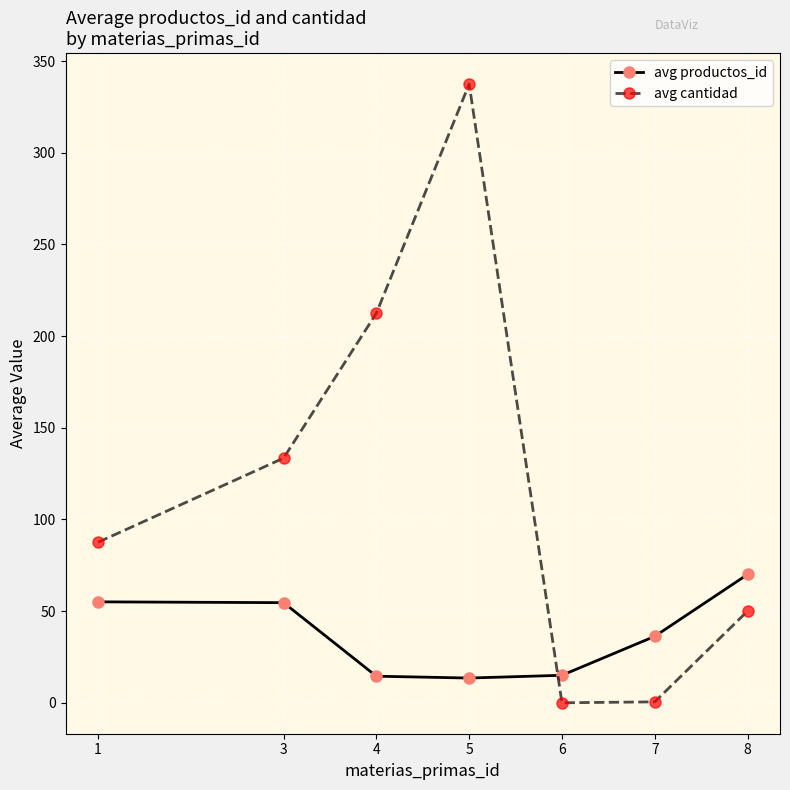

What is the difference between the second highest and second lowest values in the avg productos_id series?

40.6